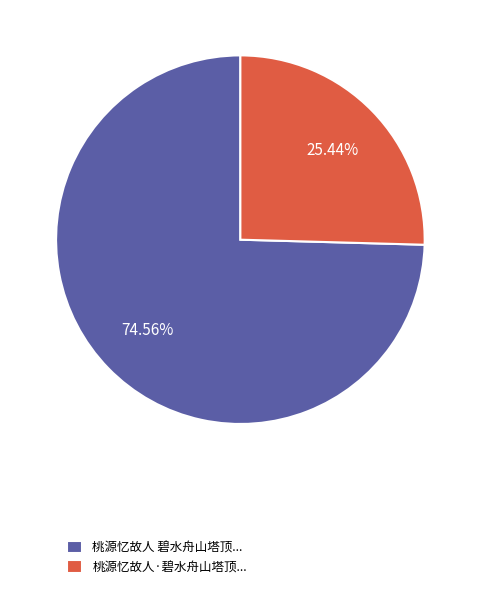

Which category has the smallest portion of the pie?

桃源忆故人·碧水舟山塔顶...